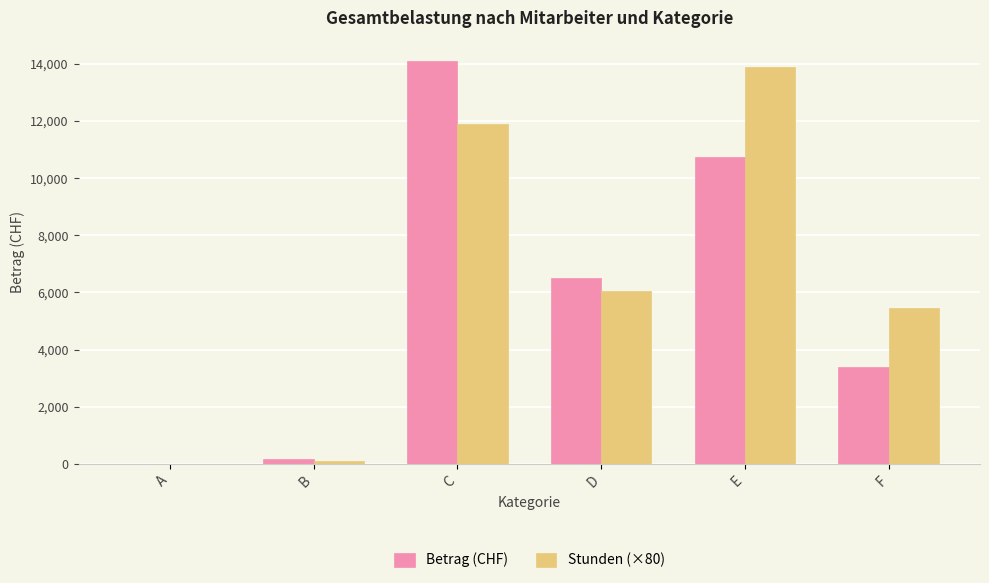

The value of Stunden (×80) at C is 20072.6. True or false?

False